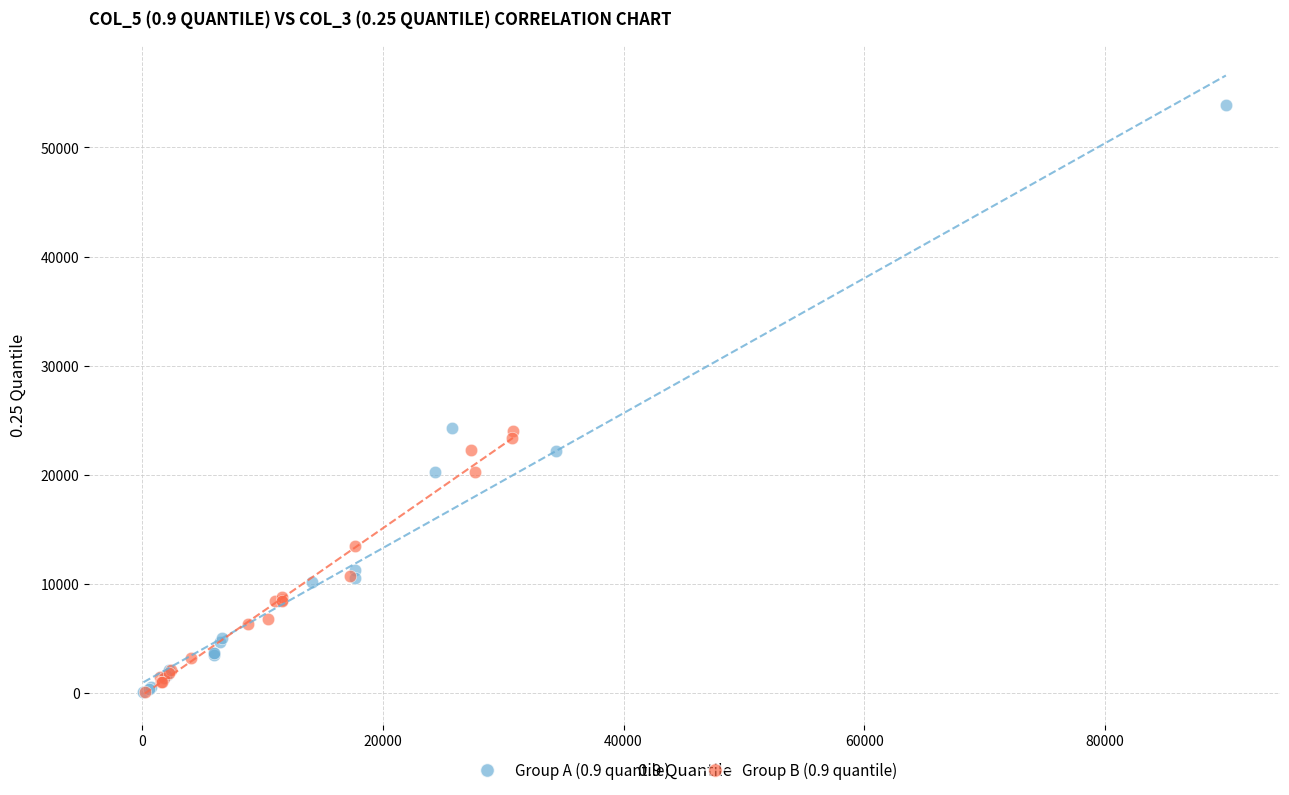

Which series contains the highest Y value?

Group A (0.9 quantile)